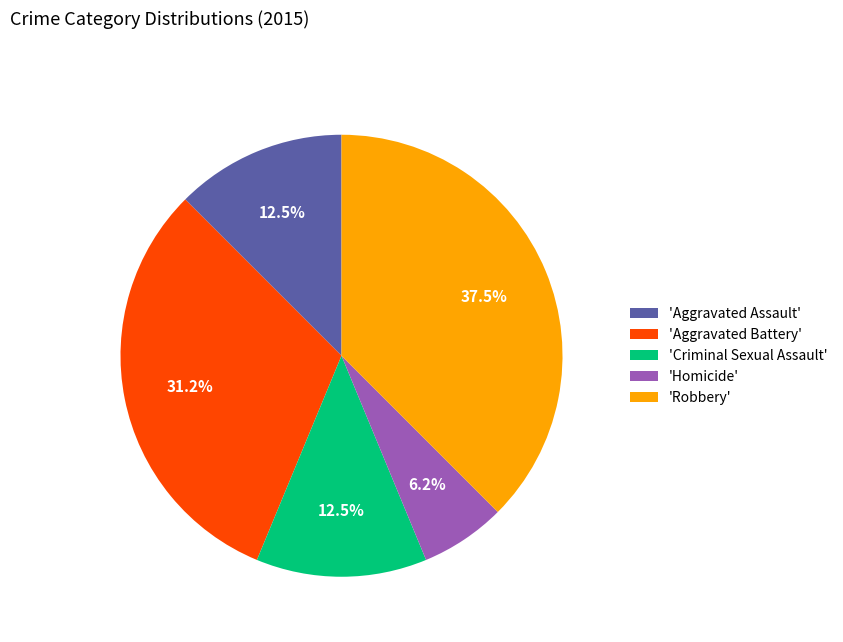

What is the smallest slice in the pie chart?

'Homicide'